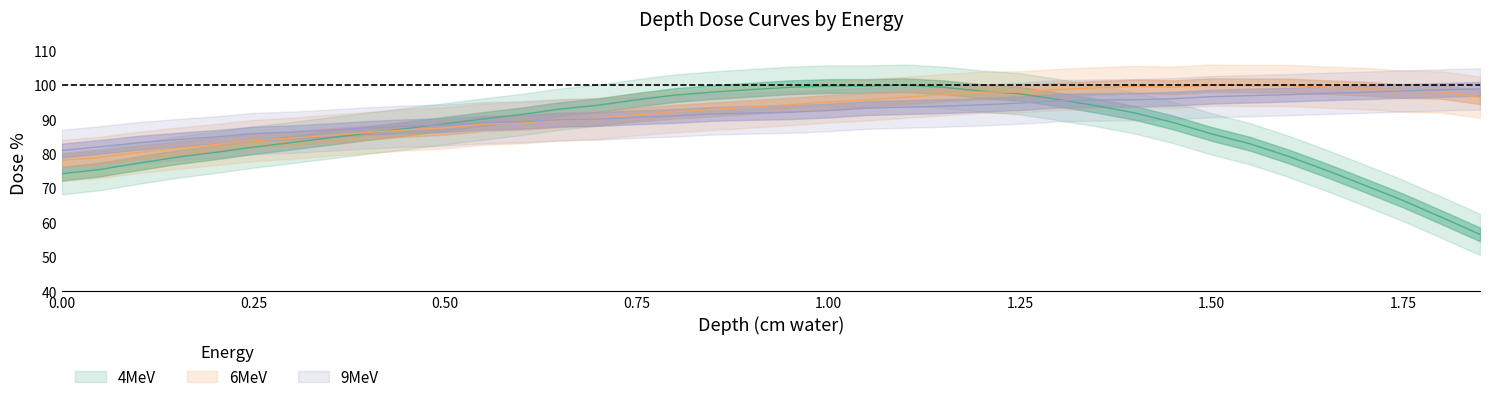

Is this an area chart (filled region under the line)?

No